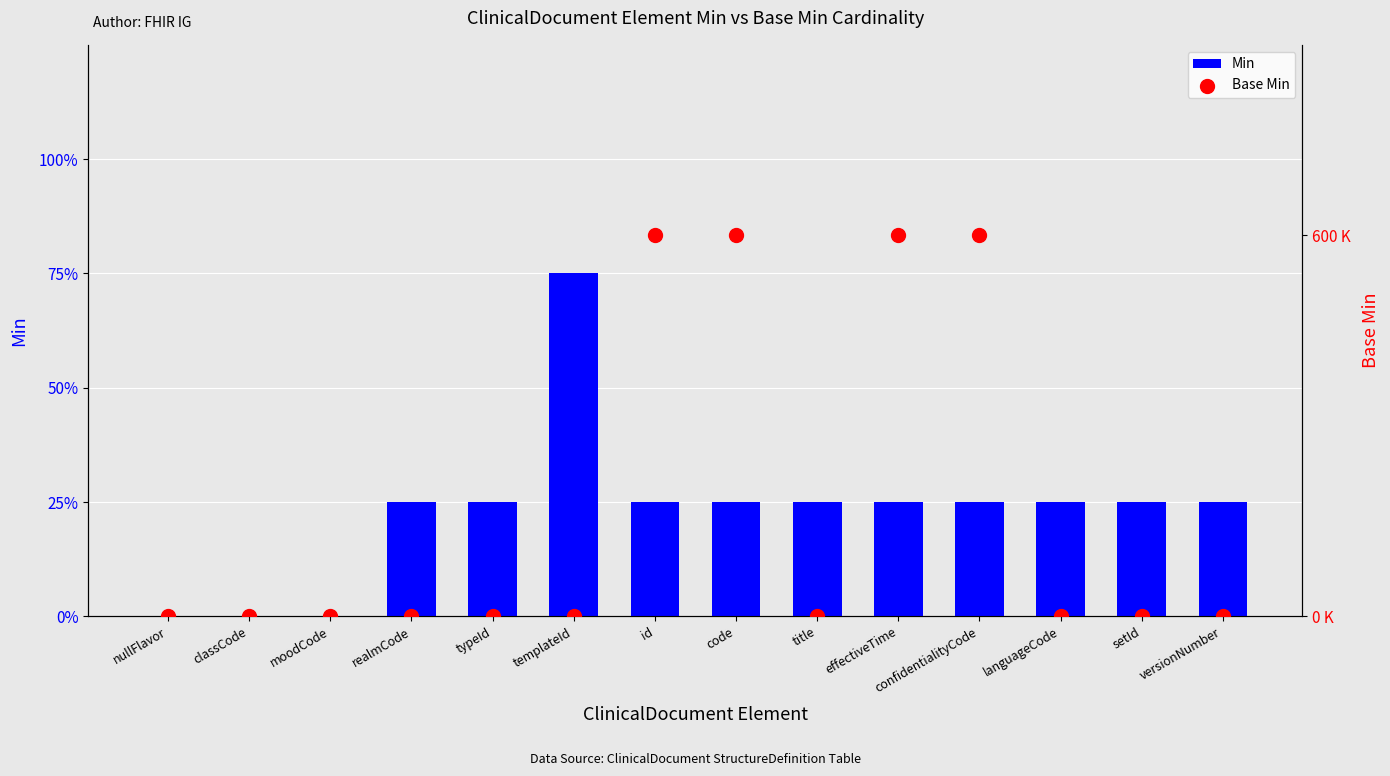

What are all the series names shown in the legend?

Min, Base Min